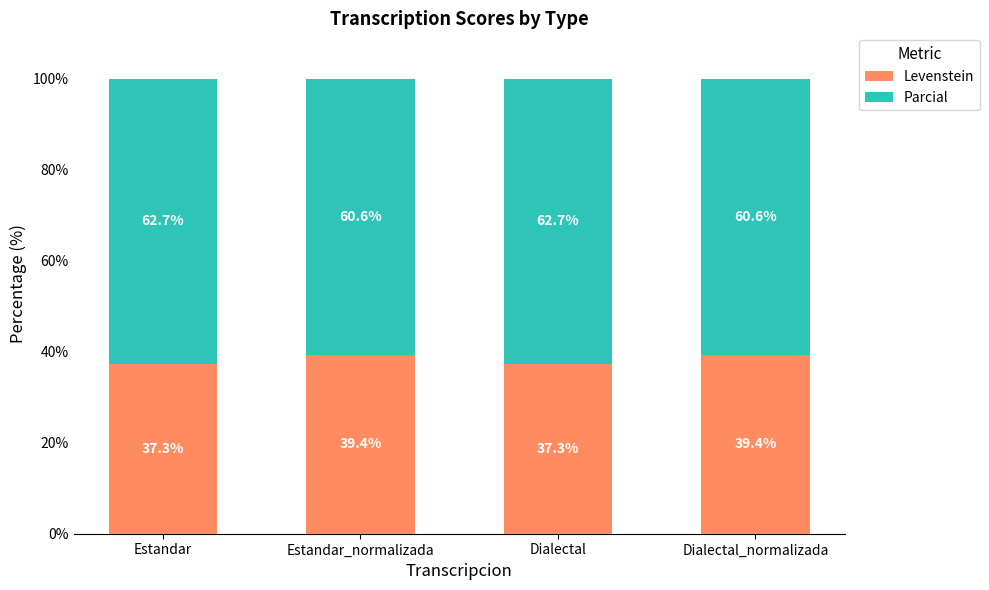

How many bars are there in total?

4